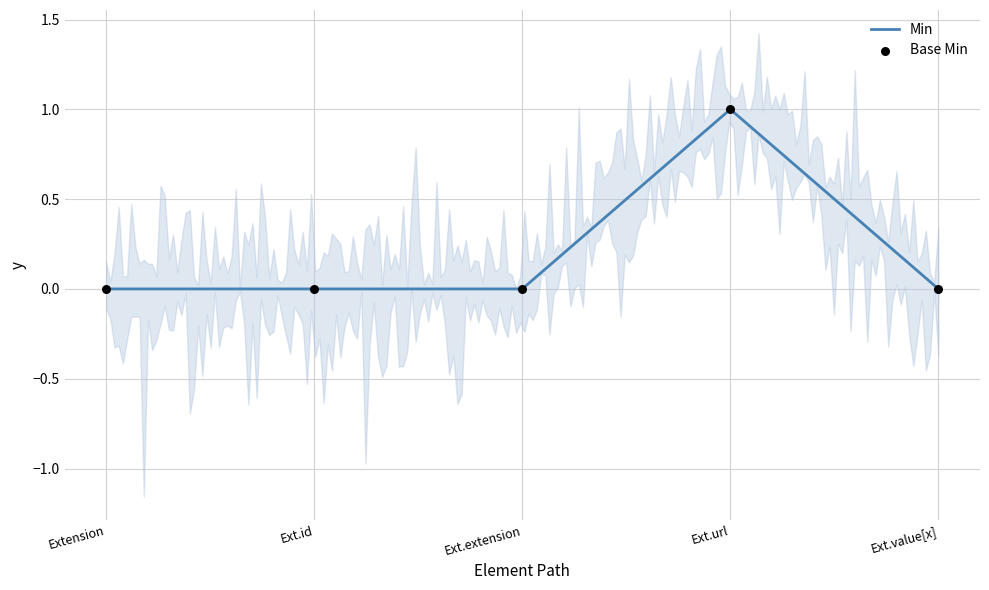

What is the change in value from Extension to Ext.url?

+1